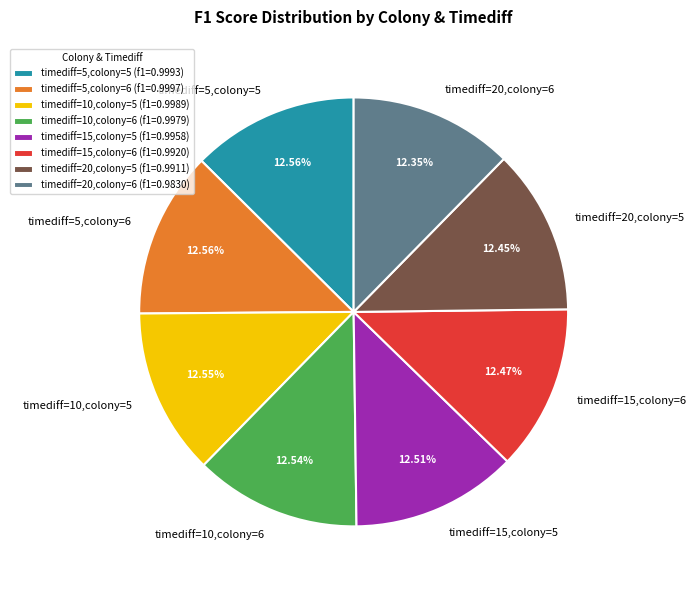

The timediff=5,colony=6 slice represents 21% of the pie. True or false?

False